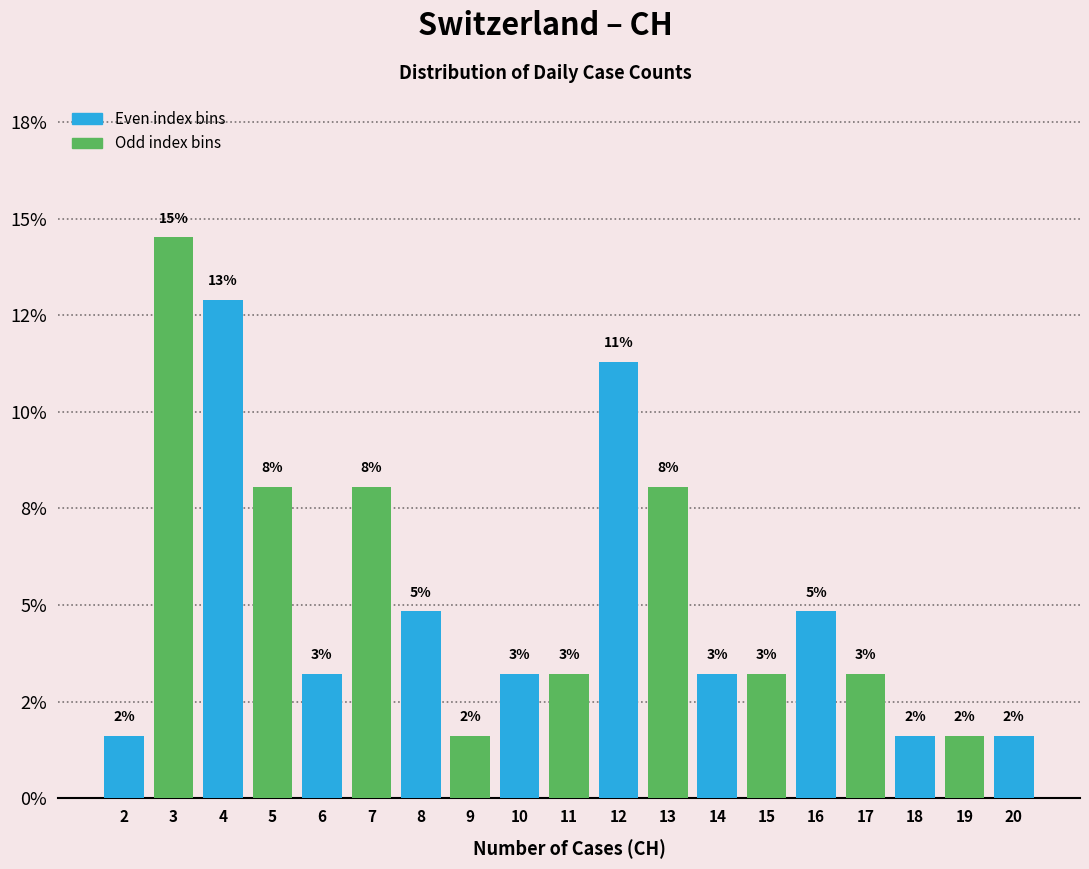

Does the chart contain any negative values?

No